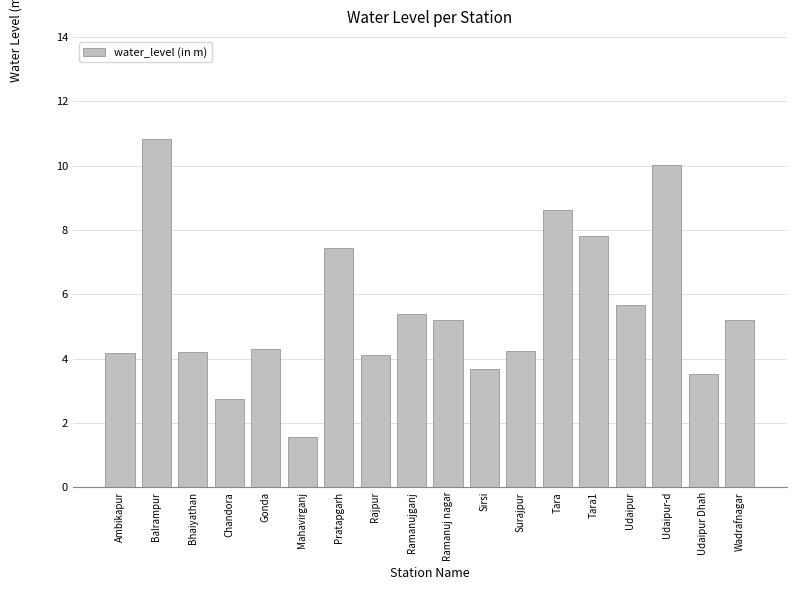

The value at Ramanujganj is 3.6. True or false?

False